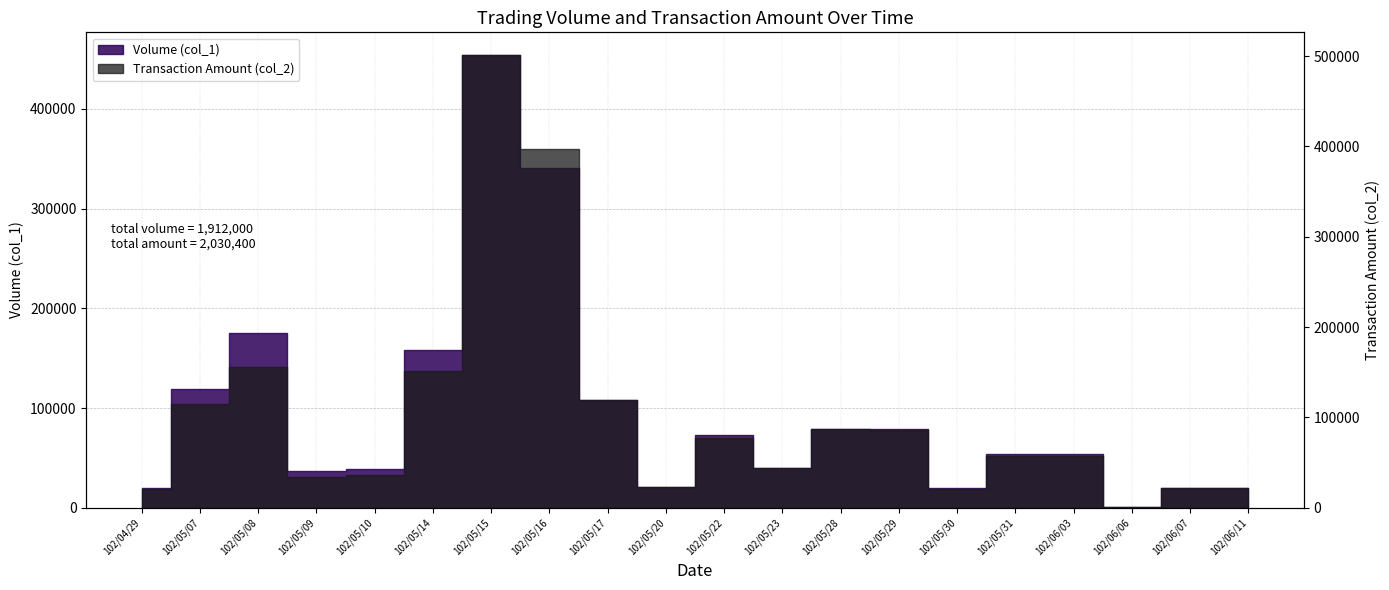

Reading left to right, transcribe all the data shown in this chart.

Volume (col_1): 102/04/29=20000	102/05/07=119000	102/05/08=175000	102/05/09=37000	102/05/10=39000	102/05/14=158000	102/05/15=454000	102/05/16=341000	102/05/17=108000	102/05/20=21000	102/05/22=73000	102/05/23=40000	102/05/28=79000	102/05/29=79000	102/05/30=20000	102/05/31=54000	102/06/03=54000	102/06/06=1000	102/06/07=20000	102/06/11=20000
Transaction Amount (col_2): 102/04/29=21300	102/05/07=115040	102/05/08=155830	102/05/09=33910	102/05/10=36270	102/05/14=151680	102/05/15=501150	102/05/16=396570	102/05/17=119510	102/05/20=22890	102/05/22=77310	102/05/23=43700	102/05/28=86900	102/05/29=86110	102/05/30=21400	102/05/31=57780	102/06/03=57780	102/06/06=1070	102/06/07=22000	102/06/11=22200